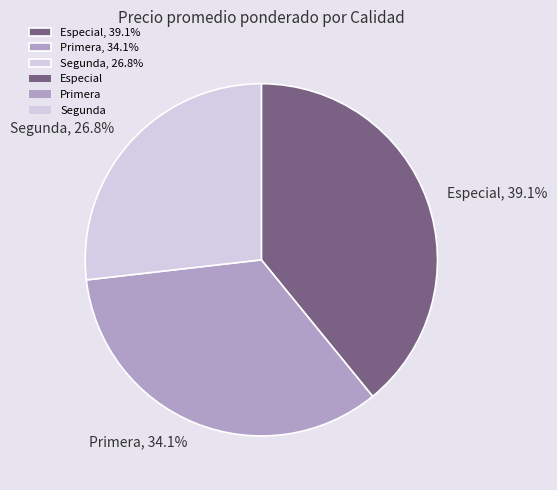

How many slices are in this pie chart?

3